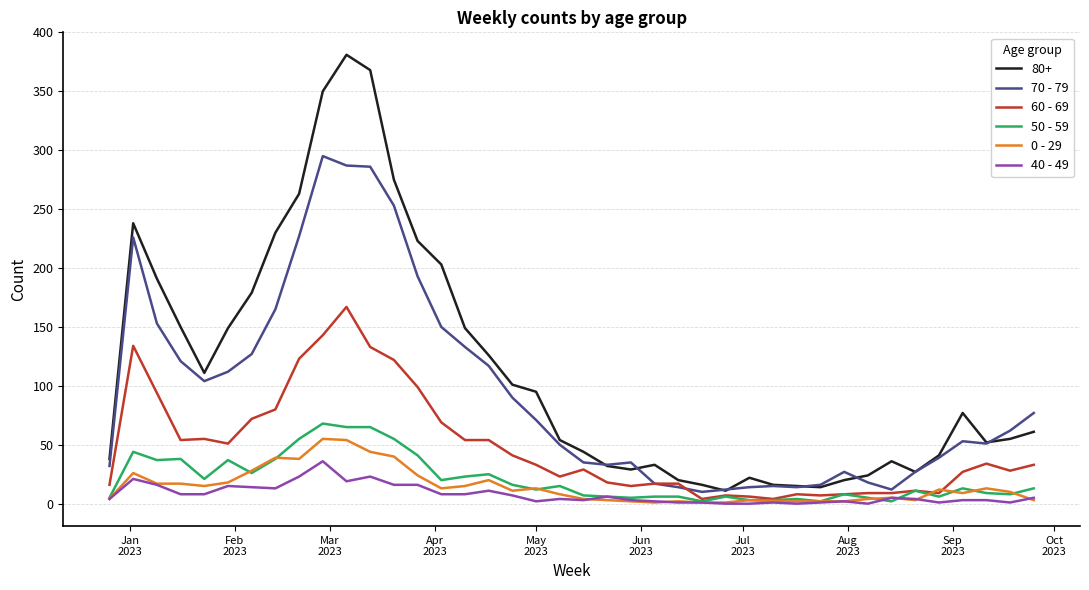

Does the chart have visible grid lines?

Yes